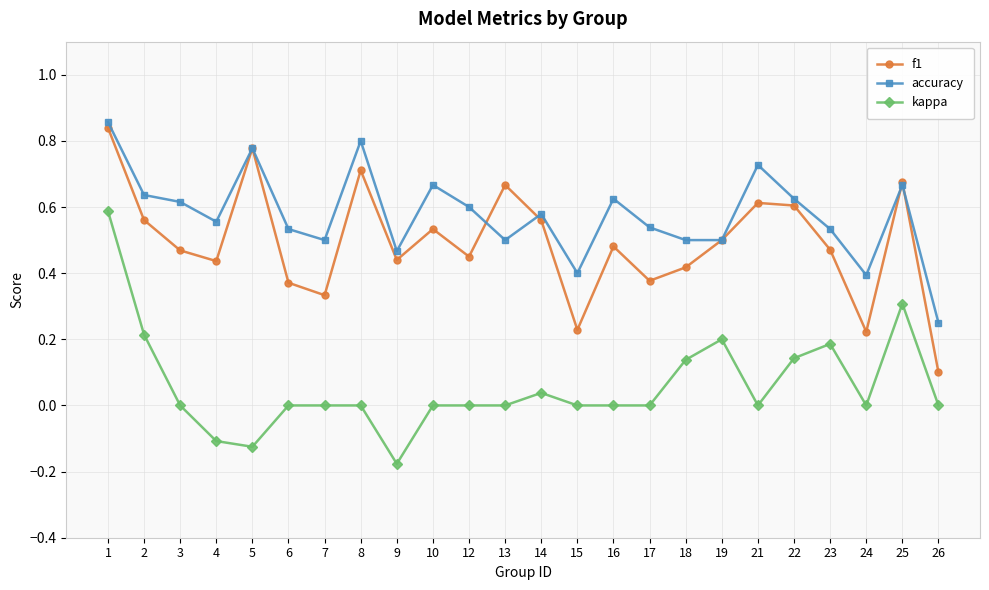

Which series changed the most between 4 and 25?

kappa